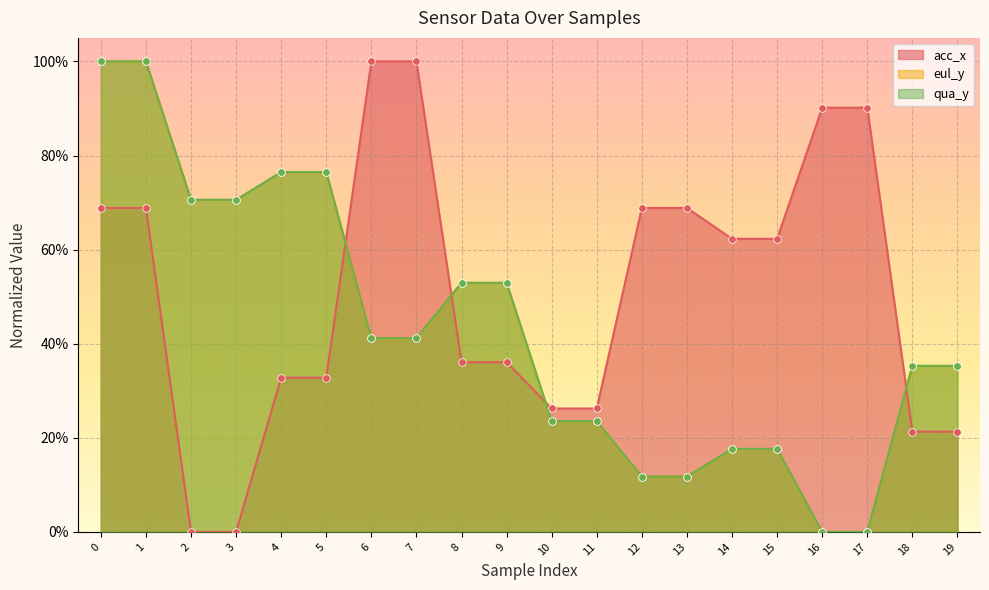

Which series has the widest spread of Y values?

acc_x